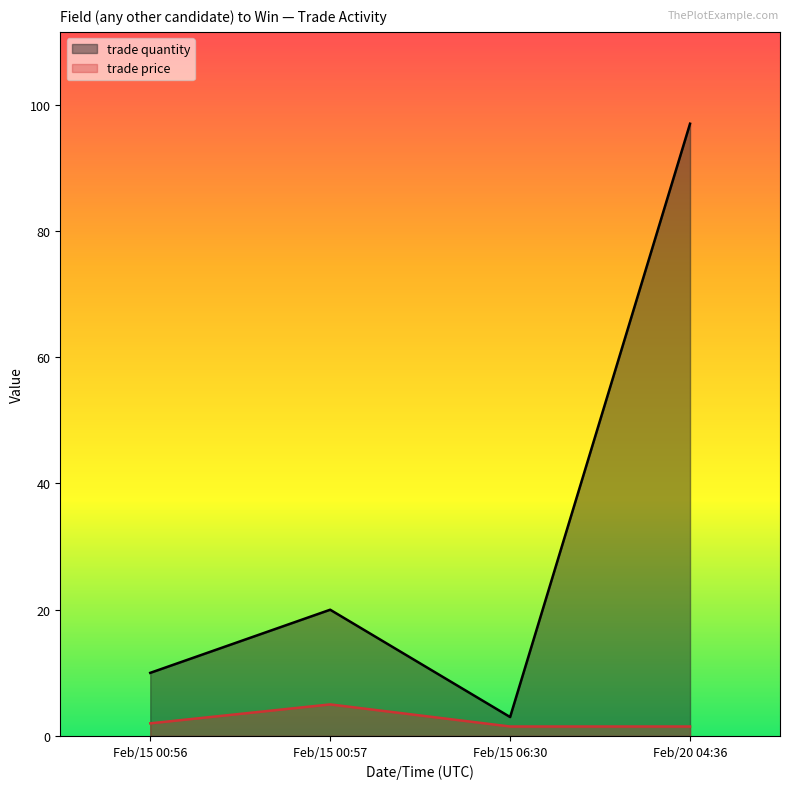

True or false: trade price has more than 2 points higher than both neighbors.

False